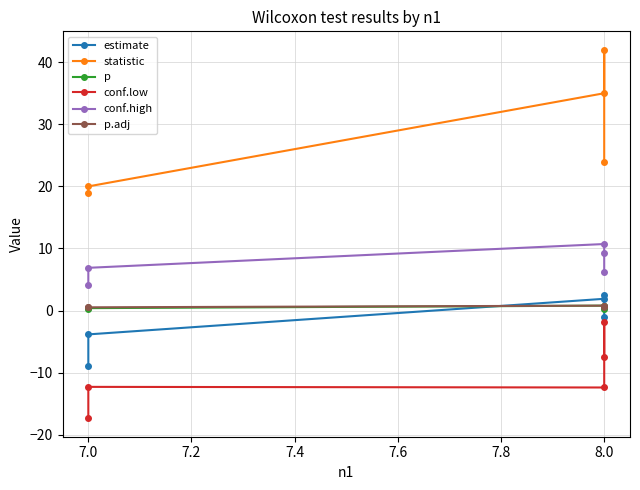

True or false: estimate and conf.low cross at least once.

False